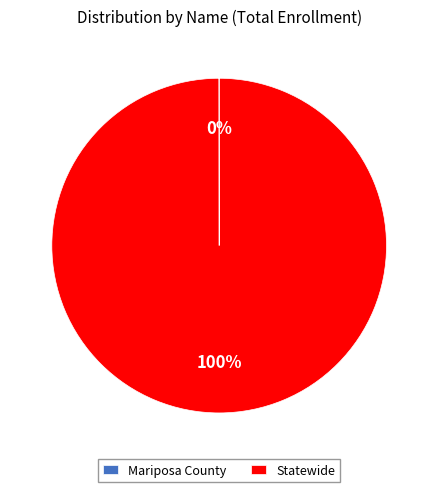

Is it true that Statewide is 100% of the pie?

True